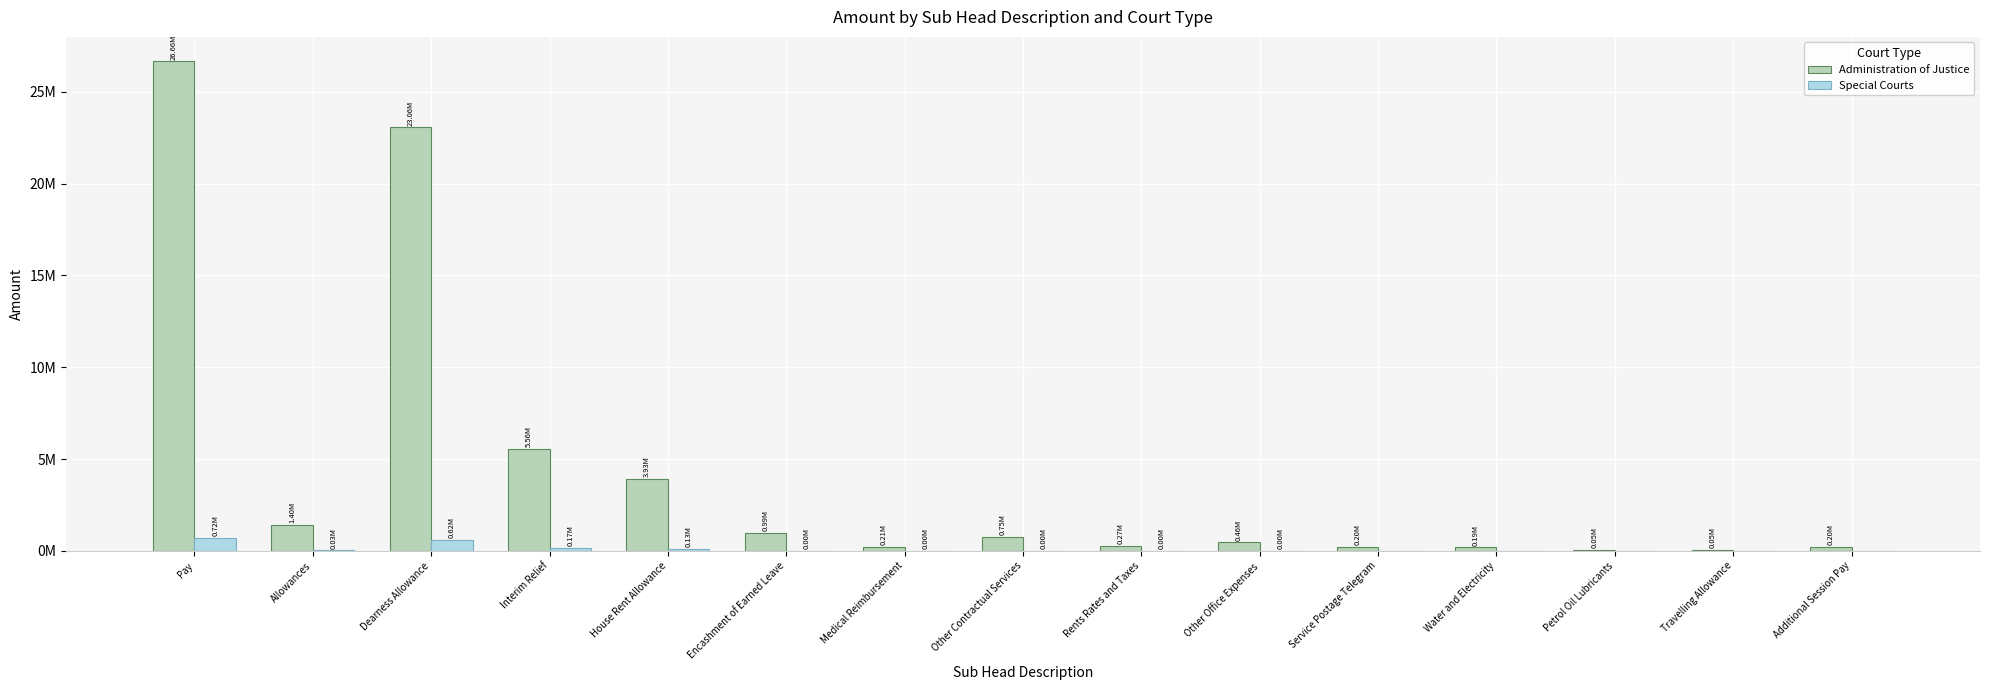

What are all the series names shown in the legend?

Administration of Justice, Special Courts